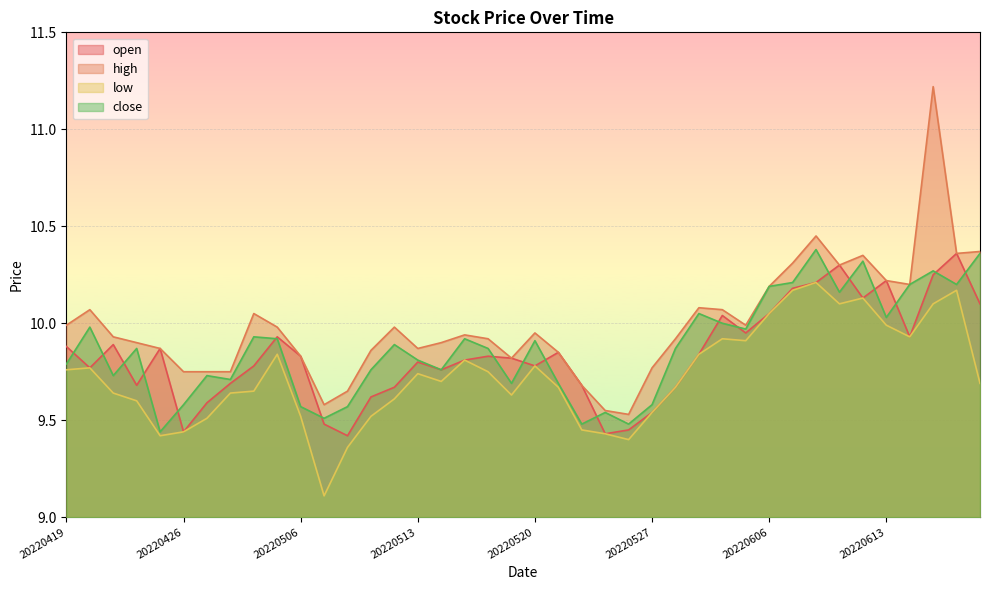

What is the difference between the maximum and second lowest values in the low series?

0.9